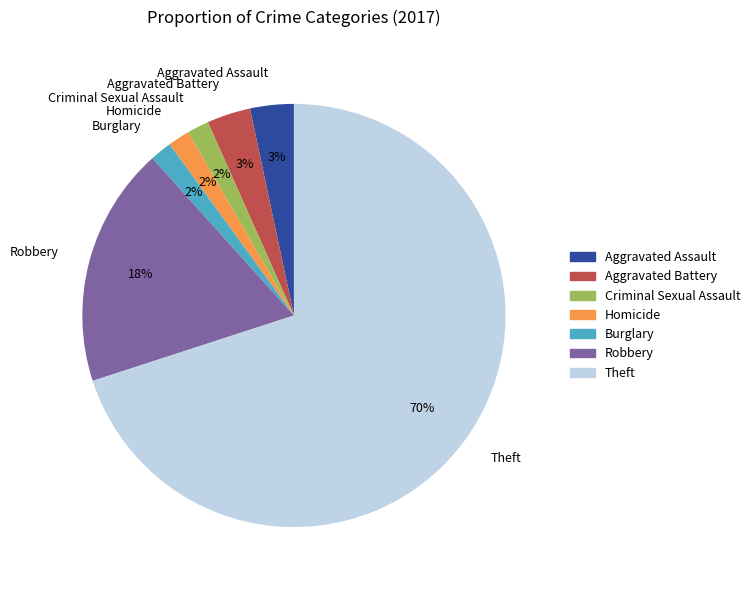

True or false: Homicide accounts for 2% of the total.

True